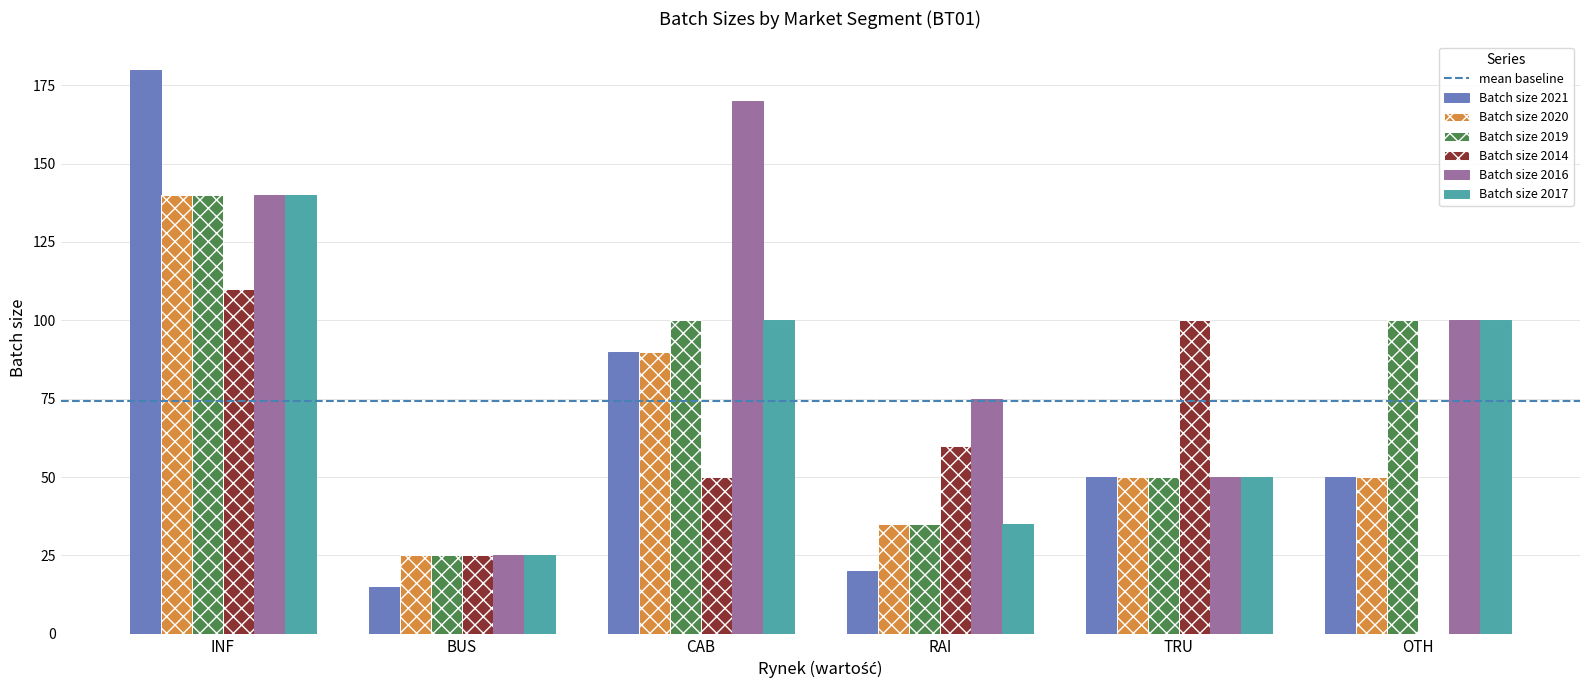

What is the total value across all series at OTH?

400